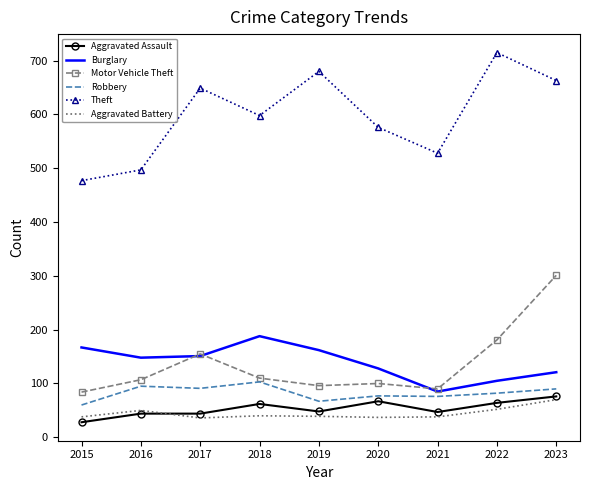

Which category has the highest value in the Motor Vehicle Theft series?

2023